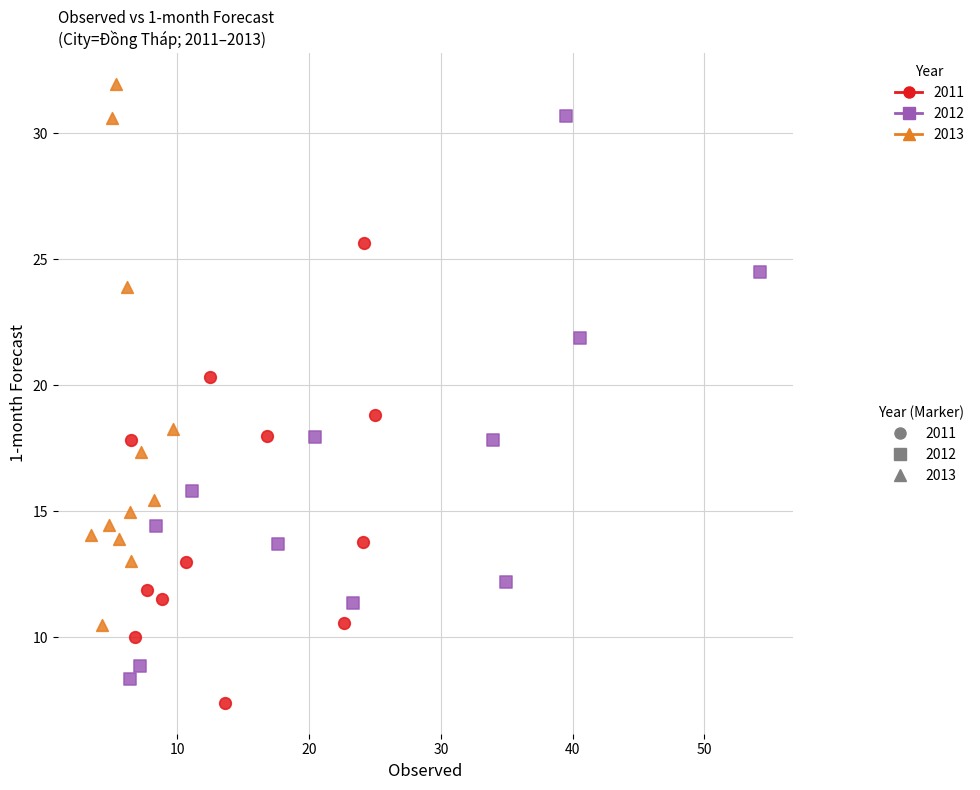

Which series reaches the maximum Y coordinate?

2013